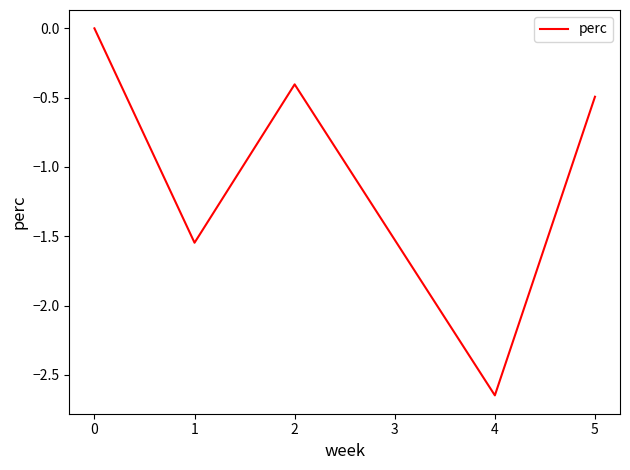

The value at 0 is 0.9. True or false?

False